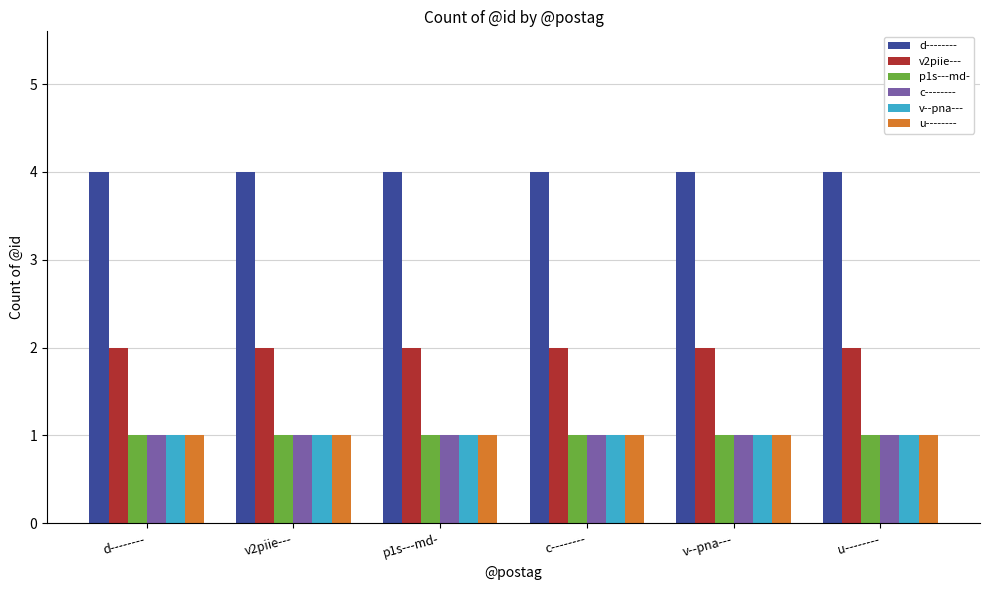

What is the label of the 5th bar from the right?

v2piie---